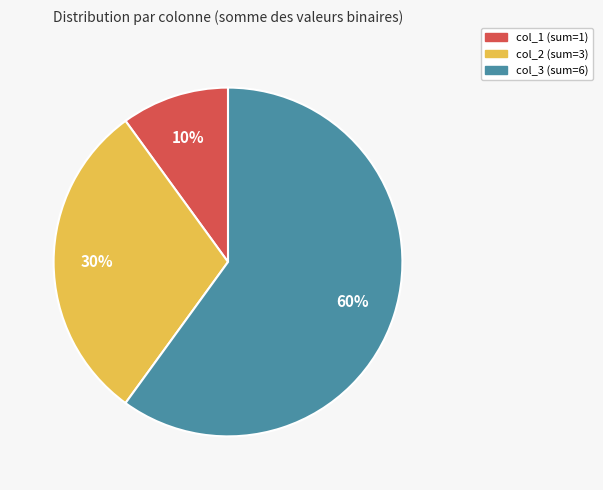

Does any single category account for the majority?

Yes